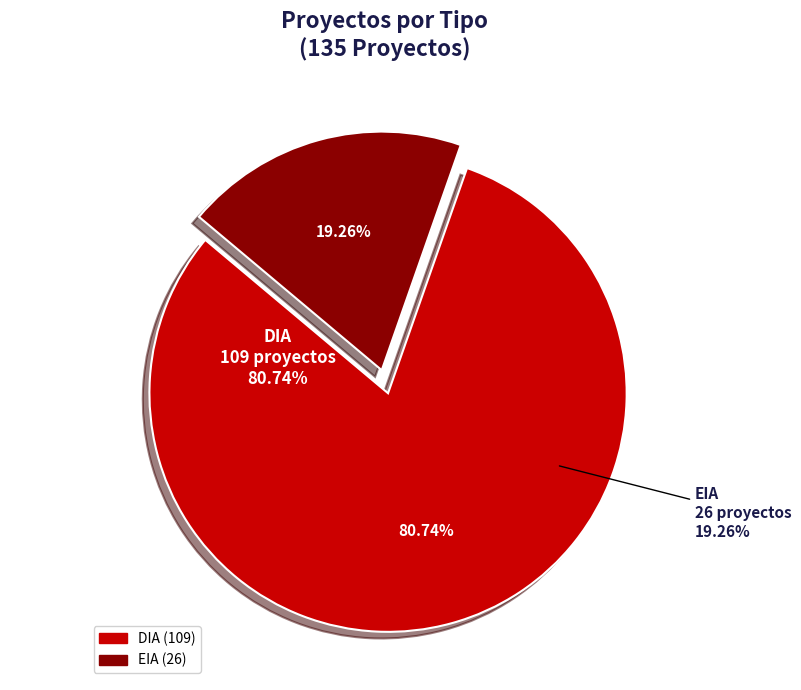

To the nearest percent, what percentage of the pie is EIA?

19%